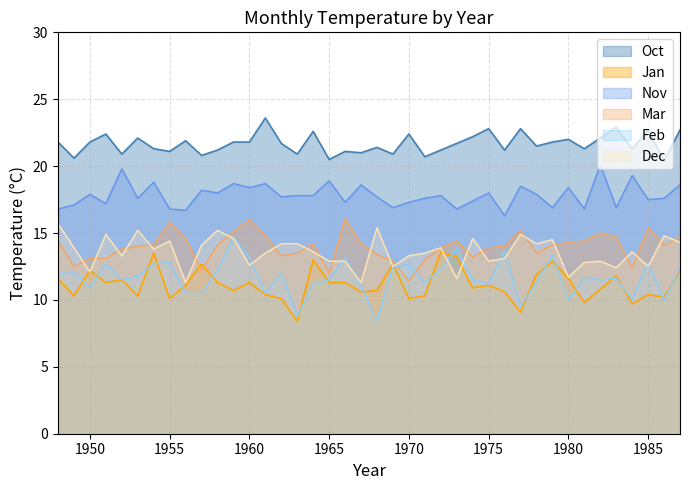

What is the value of the Oct point at the 37th from the left?

21.3